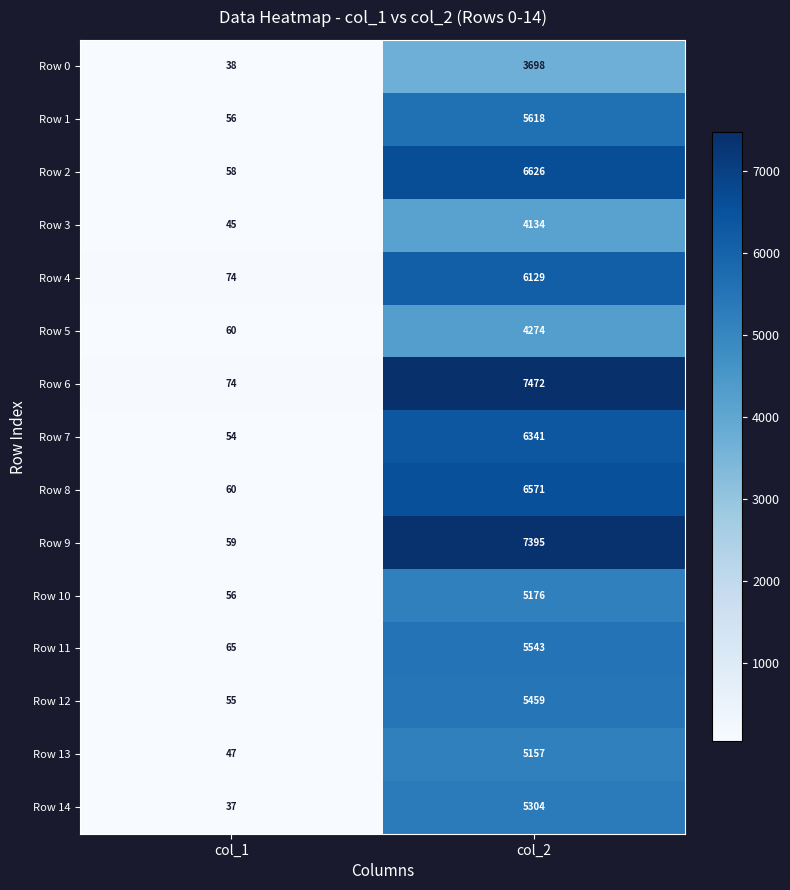

What is the approximate value of Row 5 at col_2?

4274